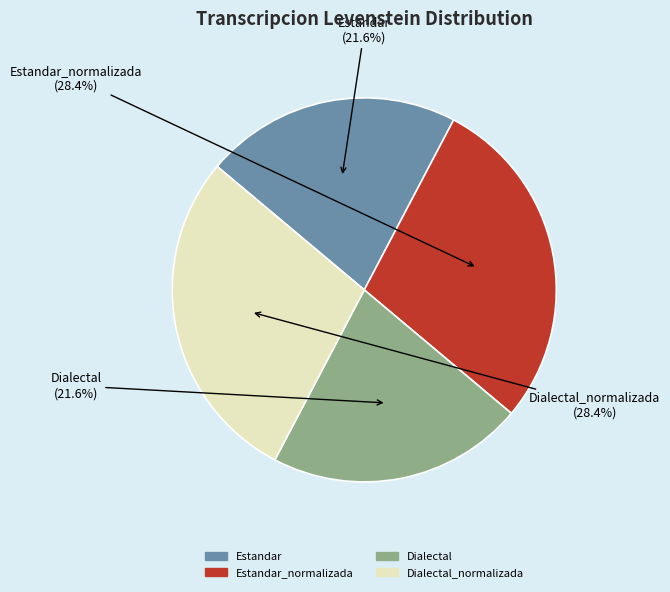

What is the ratio of the value at Estandar_normalizada to the value at Dialectal?

1.3